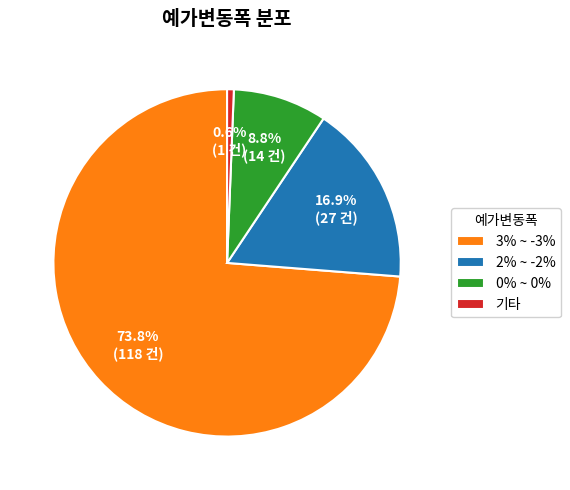

What is the smallest slice in the pie chart?

기타